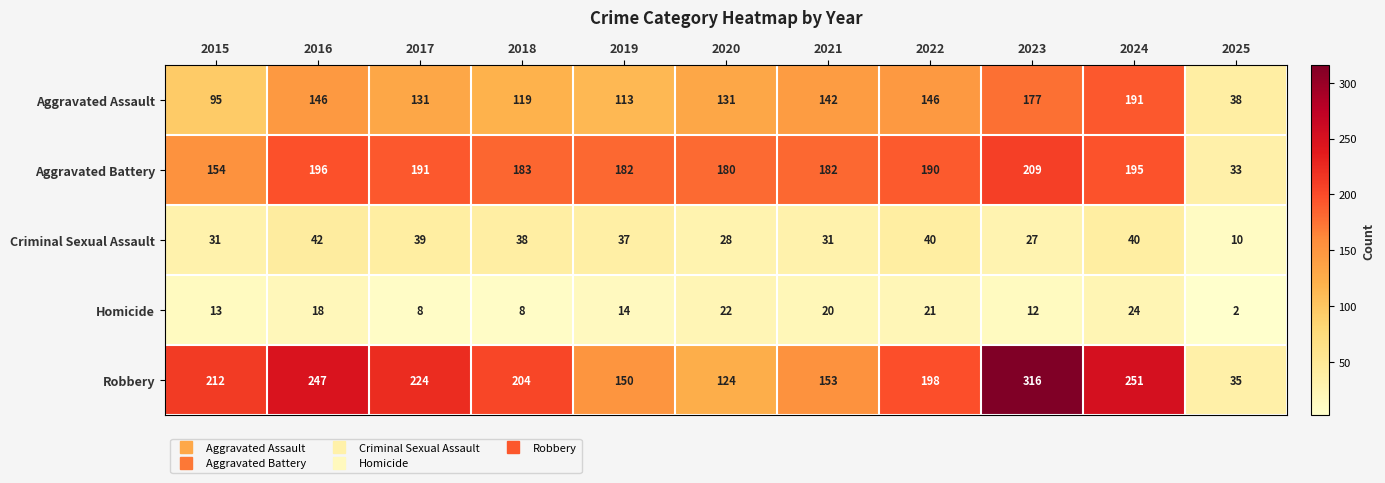

Rank the series at 2025 from lowest to highest value.

Homicide, Criminal Sexual Assault, Aggravated Battery, Robbery, Aggravated Assault